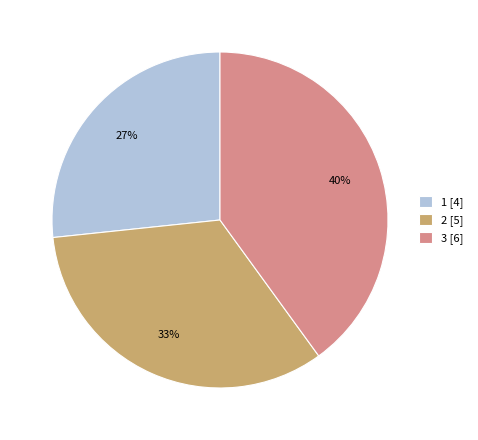

Rank the categories by value from highest to lowest.

3, 2, 1